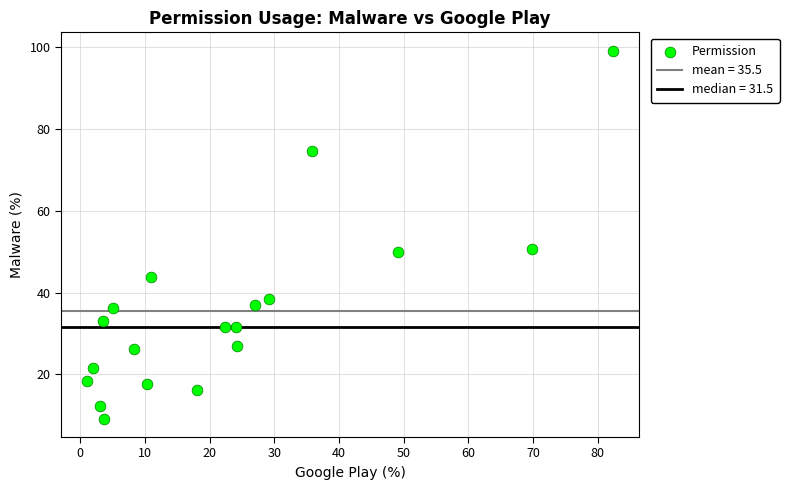

What is the range of X values (max minus min)?

81.2